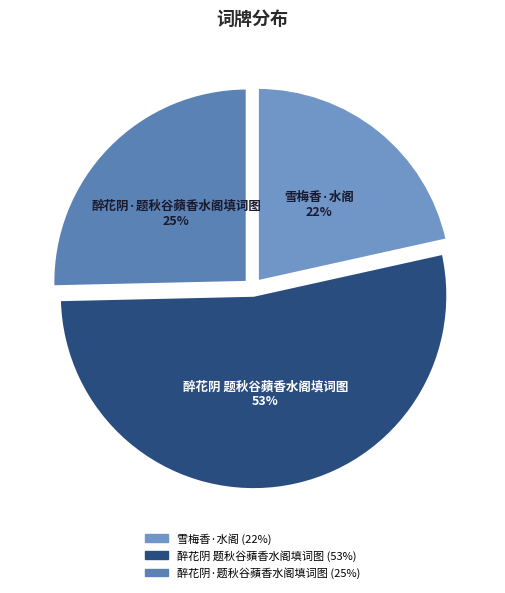

To the nearest percent, what portion does 雪梅香·水阁 represent?

22%